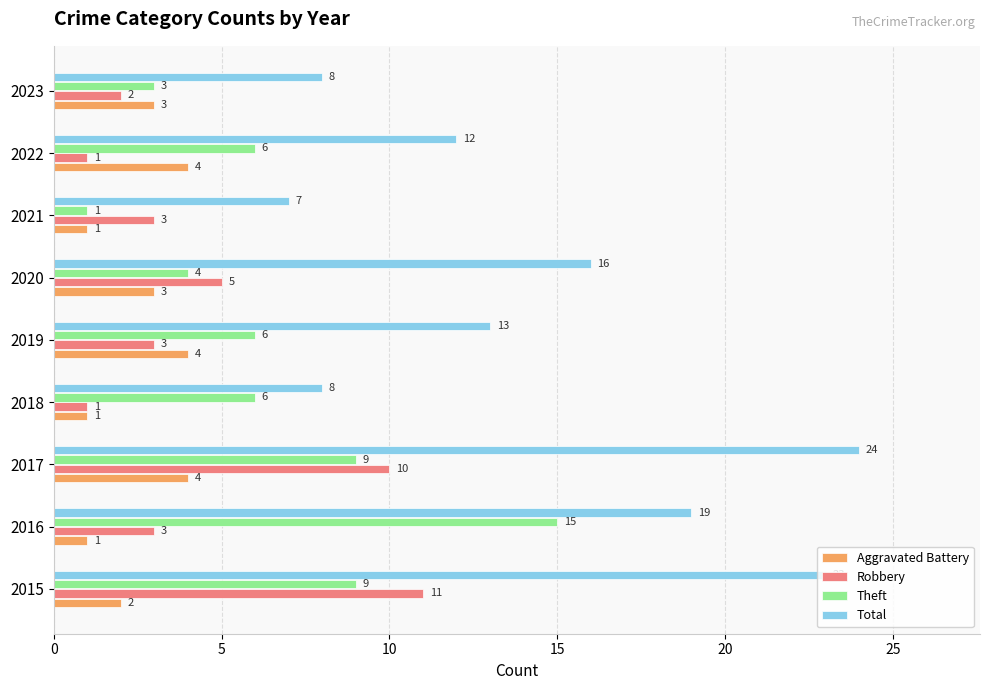

Rank the series at 2017 from highest to lowest value.

Total, Robbery, Theft, Aggravated Battery